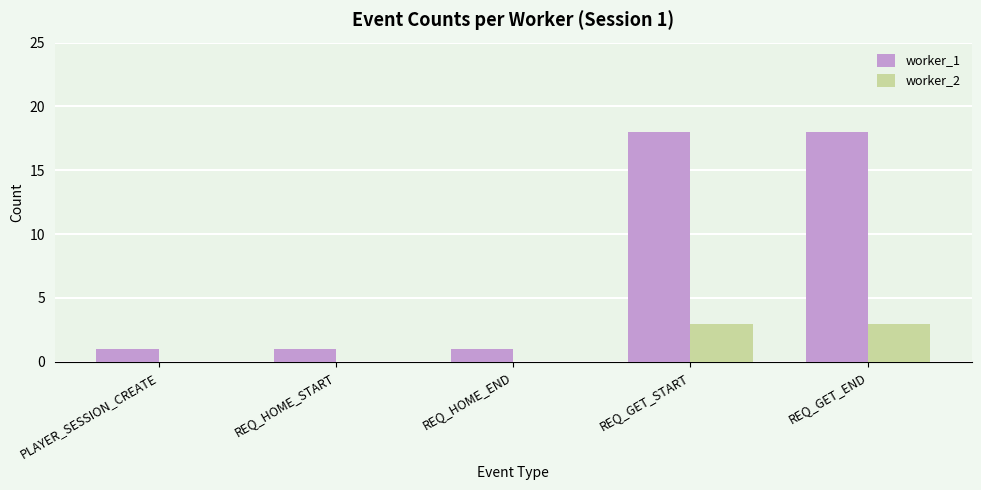

The value of worker_1 at PLAYER_SESSION_CREATE is 0. True or false?

False